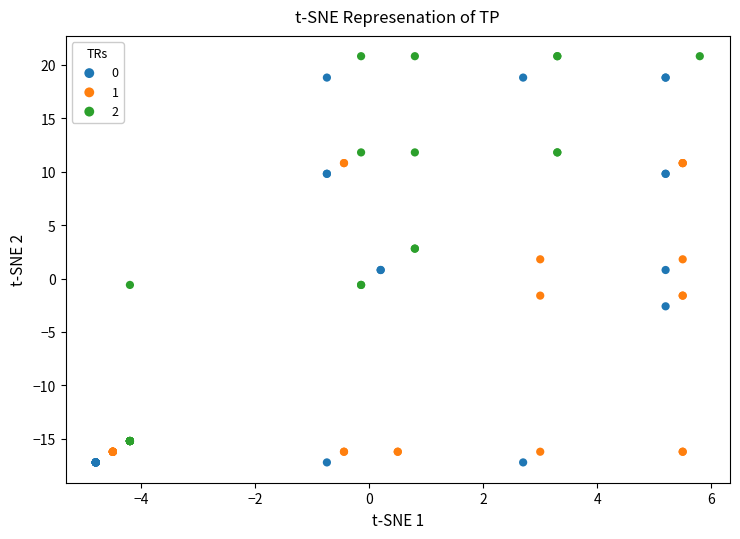

What are all the series names shown in the legend?

0, 1, 2